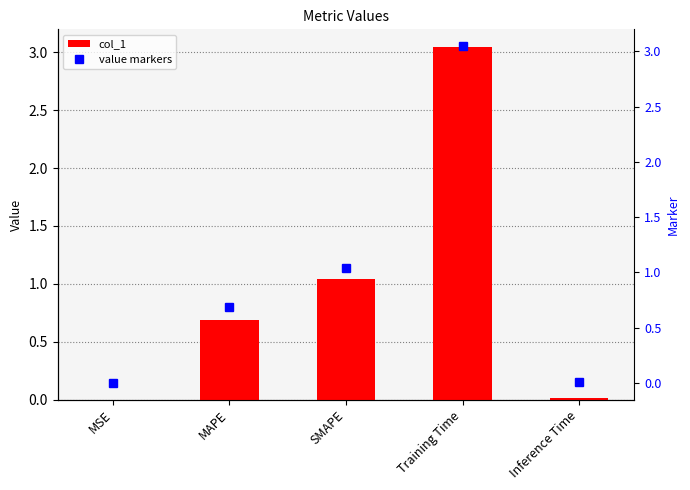

What are all the series names shown in the legend?

col_1, value markers